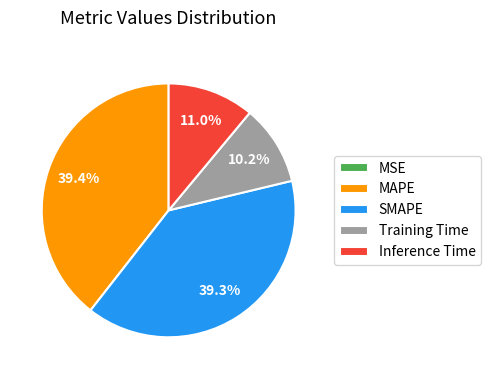

Which has a higher value, MAPE or Inference Time?

MAPE